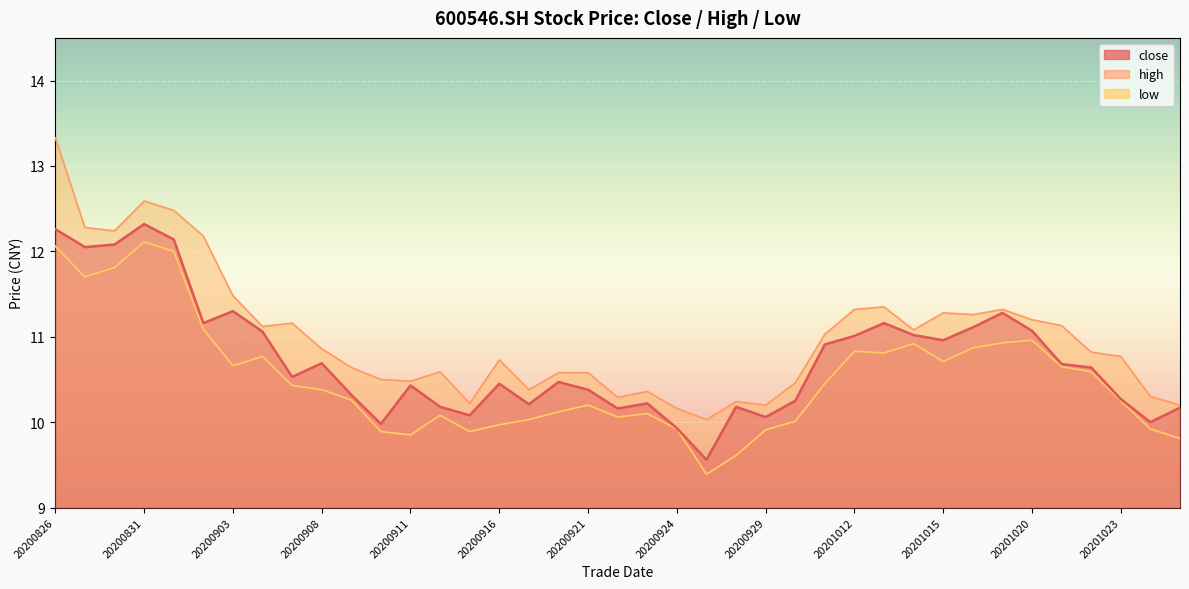

Reading left to right, list all the values displayed in this chart.

close: 12.3	12.1	12.1	12.3	12.1	11.2	11.3	11.1	10.5	10.7	10.3	10.0	10.4	10.2	10.1	10.4	10.2	10.5	10.4	10.2	10.2	9.9	9.6	10.2	10.1	10.2	10.9	11.0	11.2	11.0	11.0	11.1	11.3	11.1	10.7	10.6	10.3	10.0	10.2
high: 13.3	12.3	12.2	12.6	12.5	12.2	11.5	11.1	11.2	10.9	10.6	10.5	10.5	10.6	10.2	10.7	10.4	10.6	10.6	10.3	10.4	10.2	10.0	10.2	10.2	10.5	11.0	11.3	11.3	11.1	11.3	11.3	11.3	11.2	11.1	10.8	10.8	10.3	10.2
low: 12.1	11.7	11.8	12.1	12.0	11.1	10.7	10.8	10.4	10.4	10.3	9.9	9.8	10.1	9.9	10.0	10.0	10.1	10.2	10.1	10.1	9.9	9.4	9.6	9.9	10.0	10.4	10.8	10.8	10.9	10.7	10.9	10.9	11.0	10.7	10.6	10.2	9.9	9.8